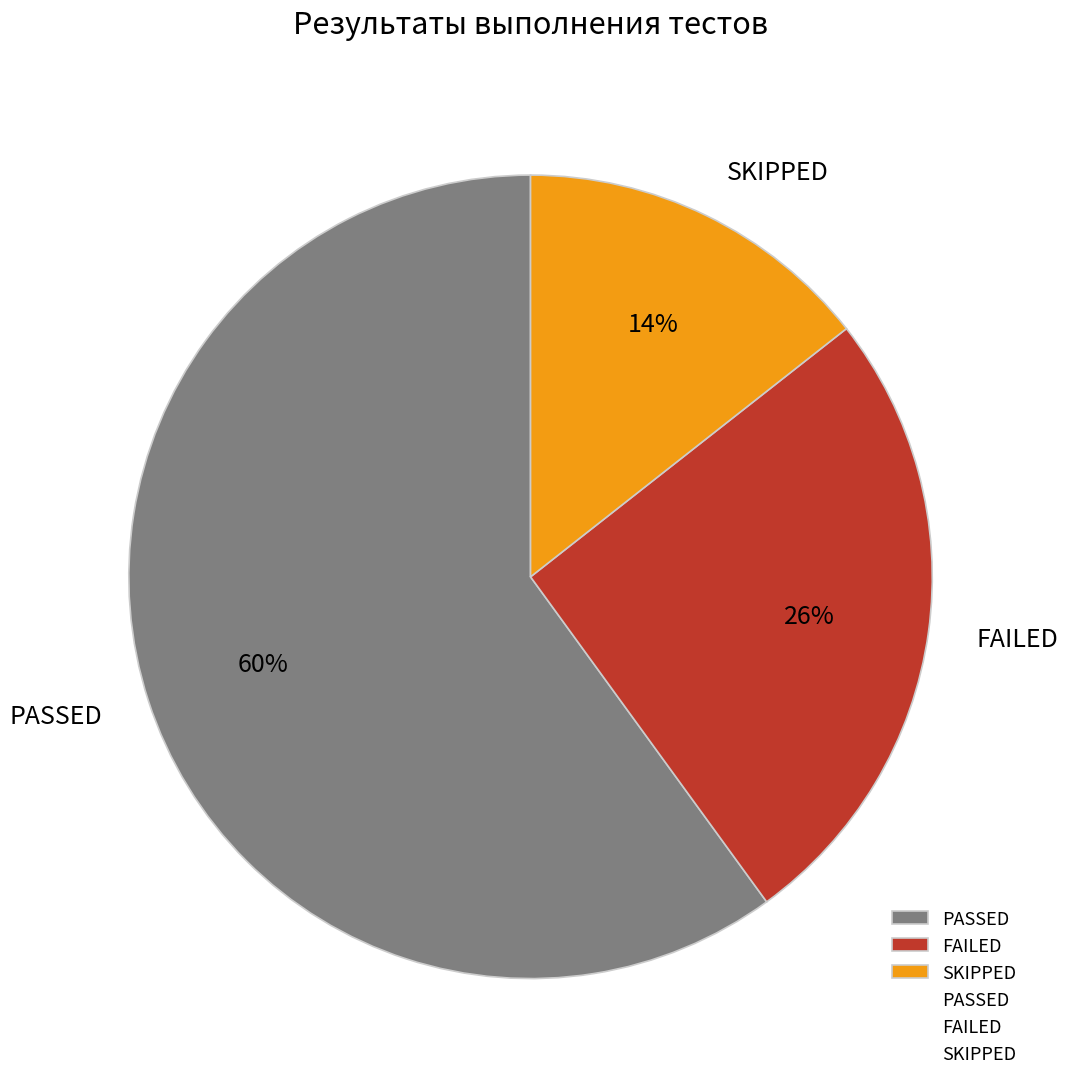

To the nearest percent, what portion does SKIPPED represent?

14%